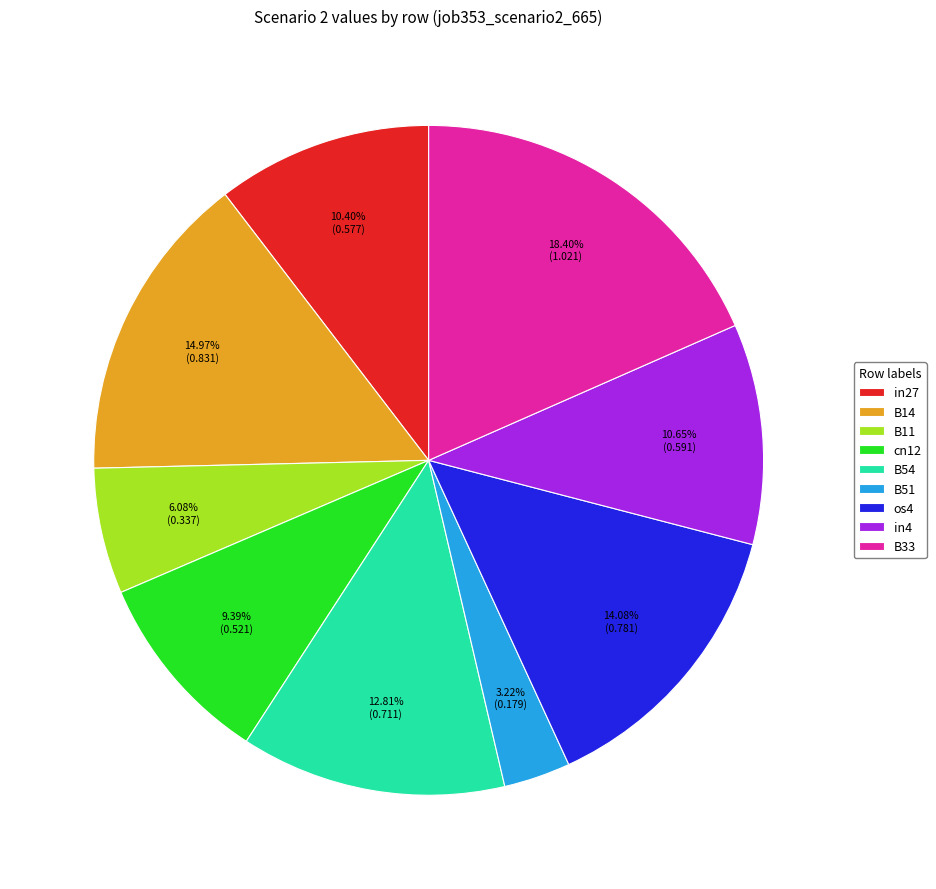

What is the largest slice in the pie chart?

B33